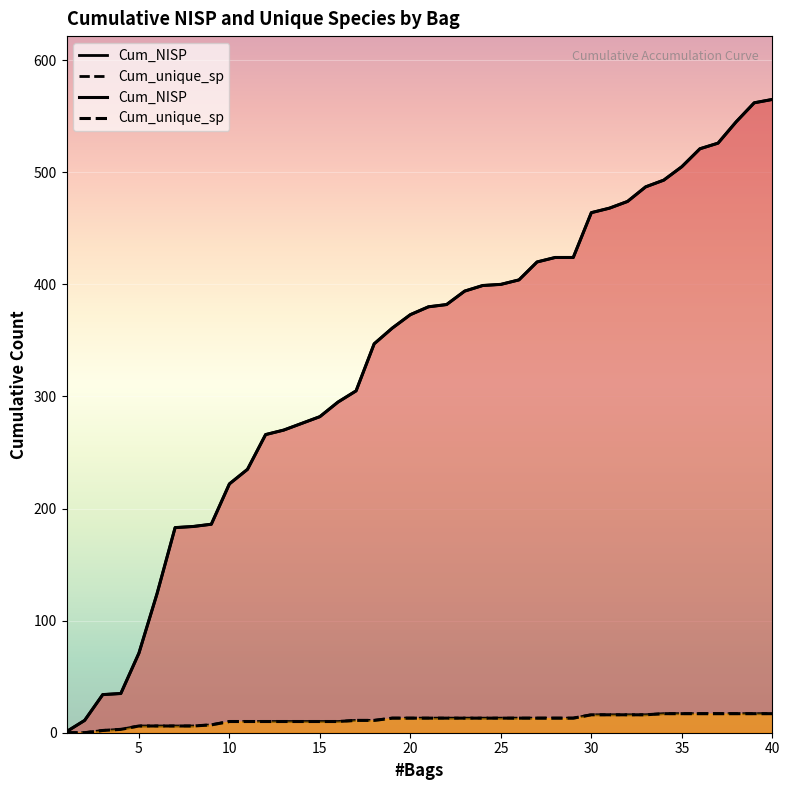

What are all the series names shown in the legend?

Cum_NISP, Cum_unique_sp